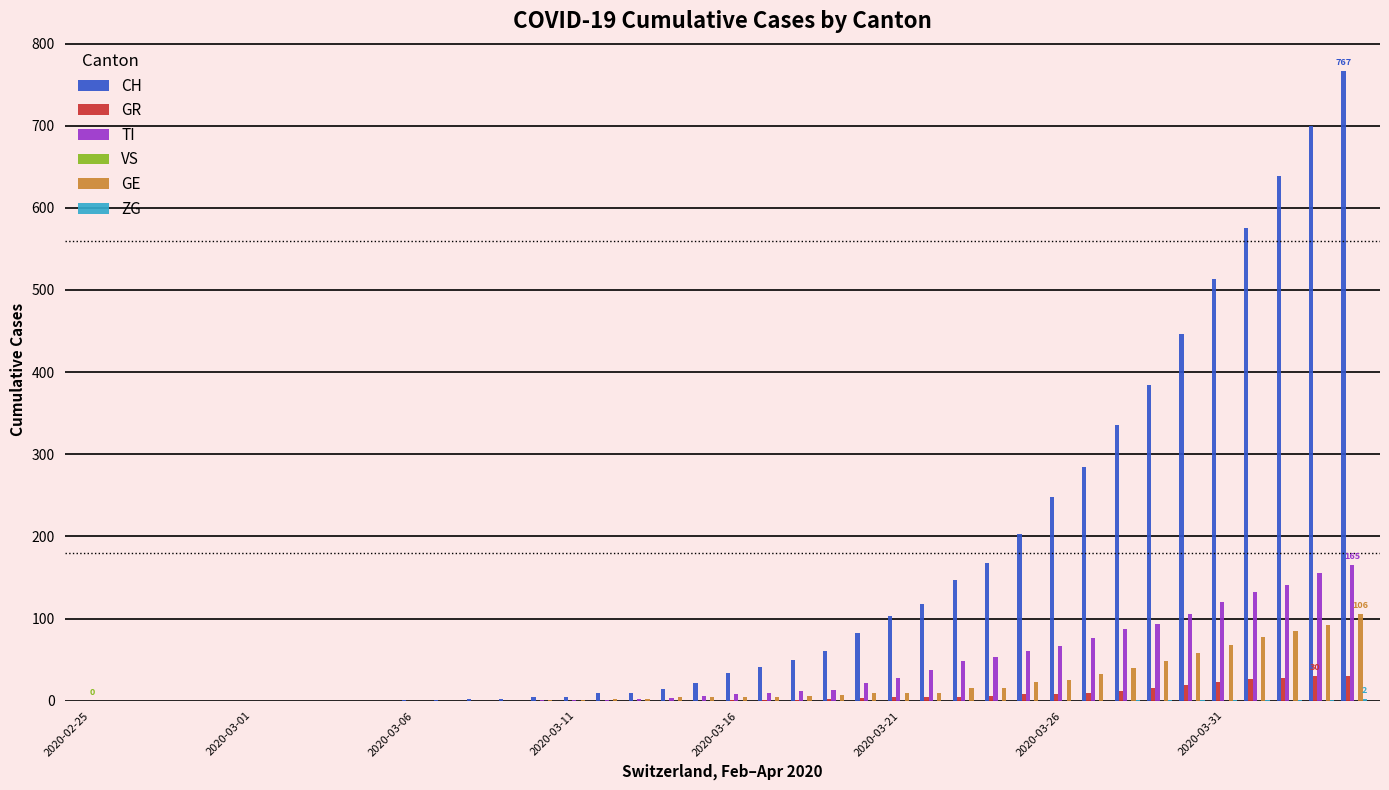

Which series has the largest total across all categories?

CH